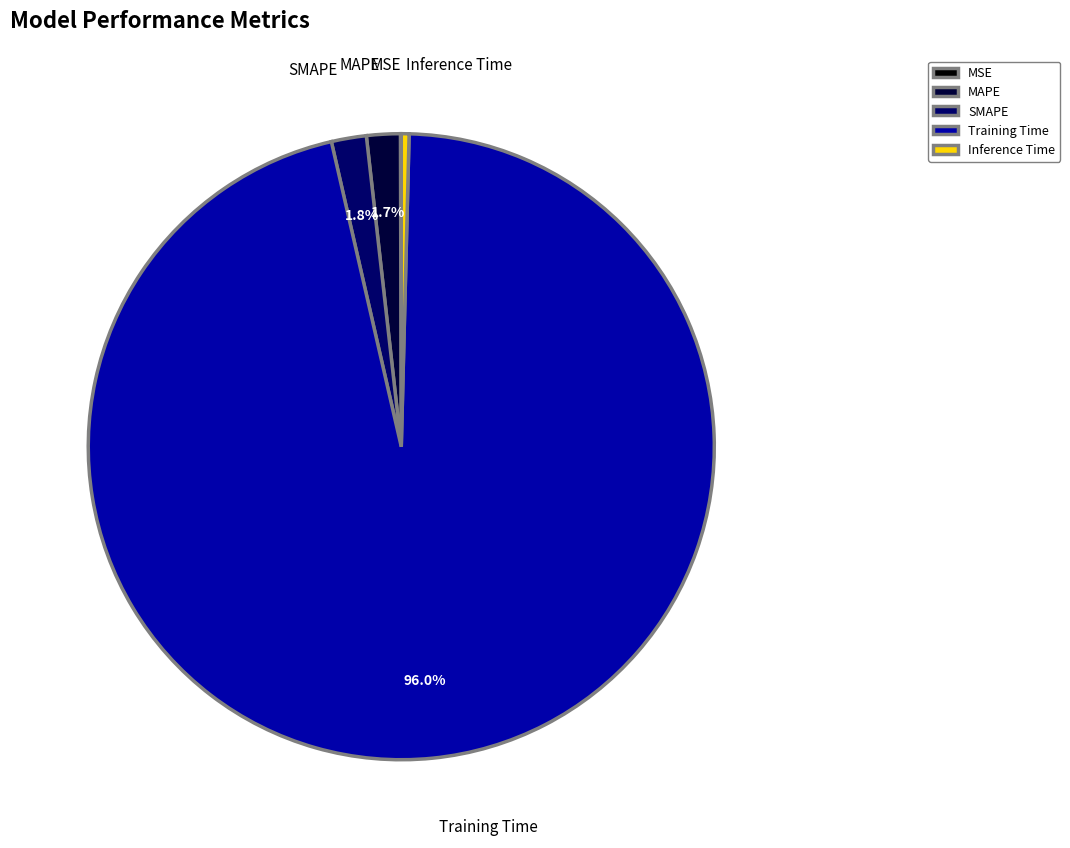

Which has a higher value, MAPE or Inference Time?

MAPE